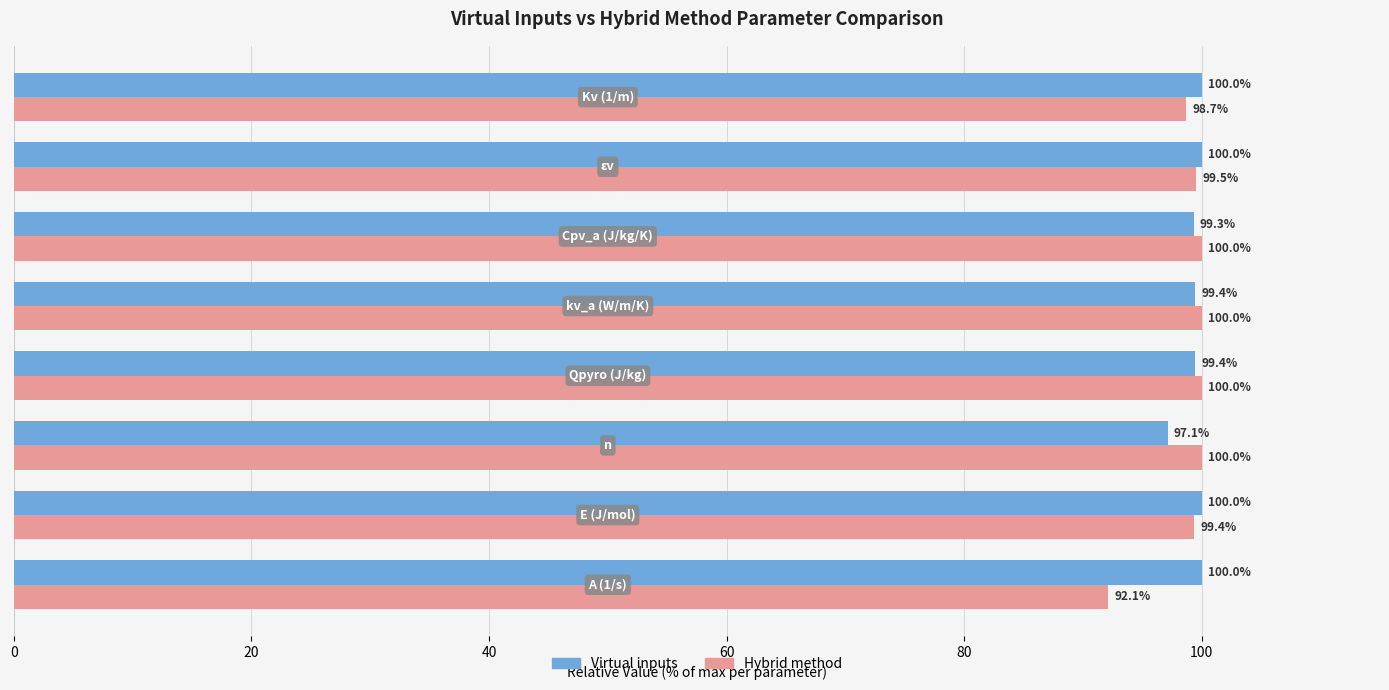

What is the difference between the maximum and minimum values in the Virtual inputs series?

2.9